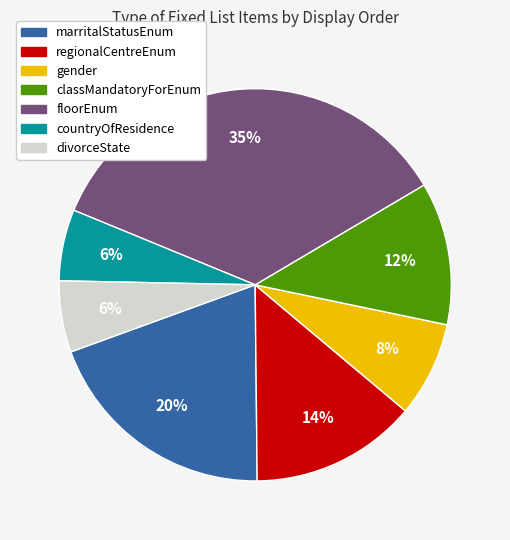

Count the number of slices in the pie.

7